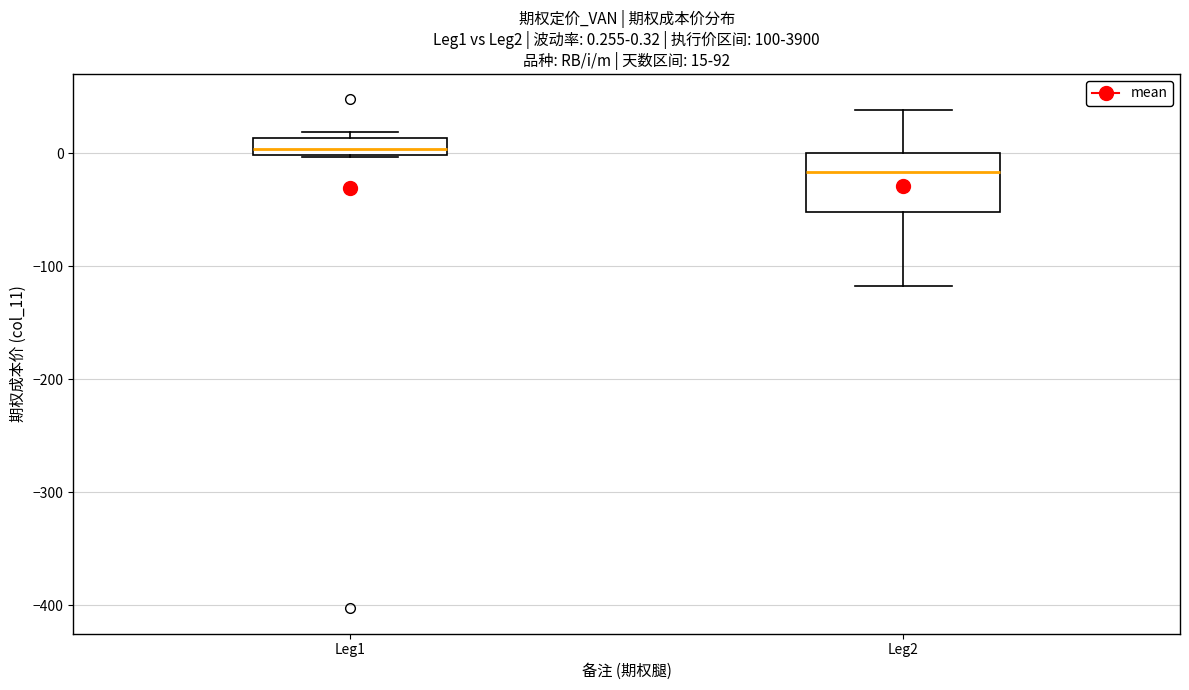

Comparing the boxes themselves (not the whiskers), which one is the tallest?

Leg2